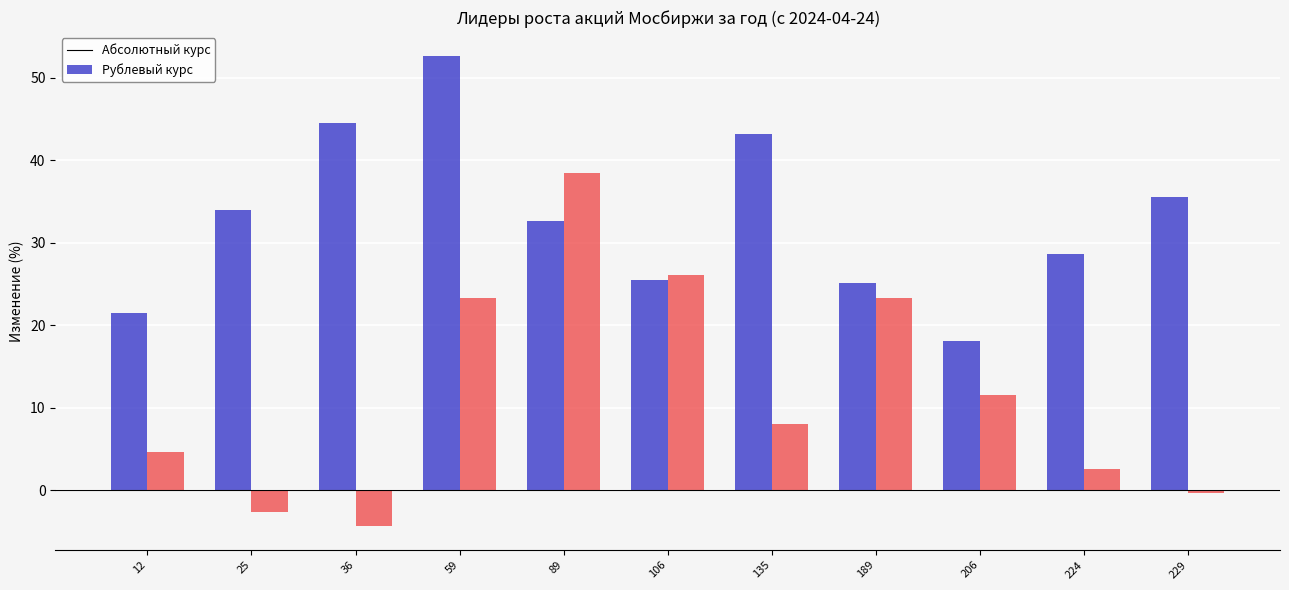

At which category is the sum across all series the highest?

59